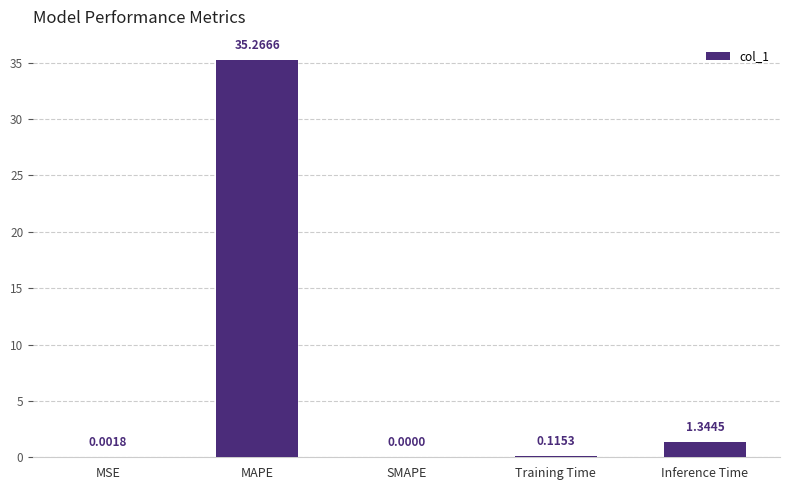

Where is the data nearest to the value 17?

Inference Time